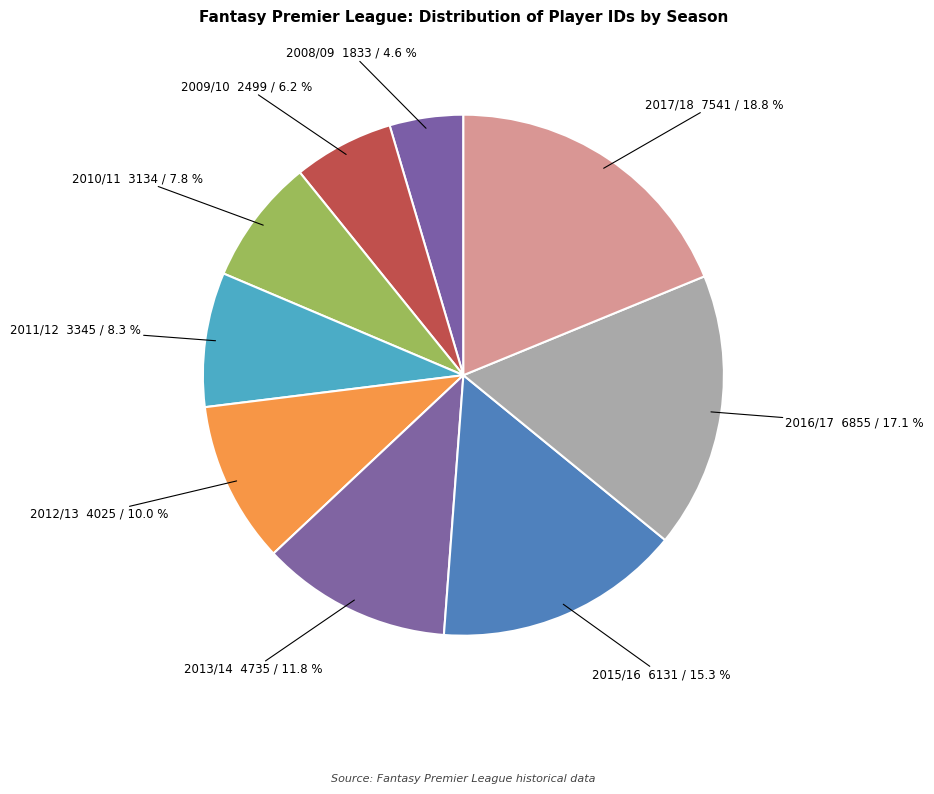

How many segments does this pie chart have?

9